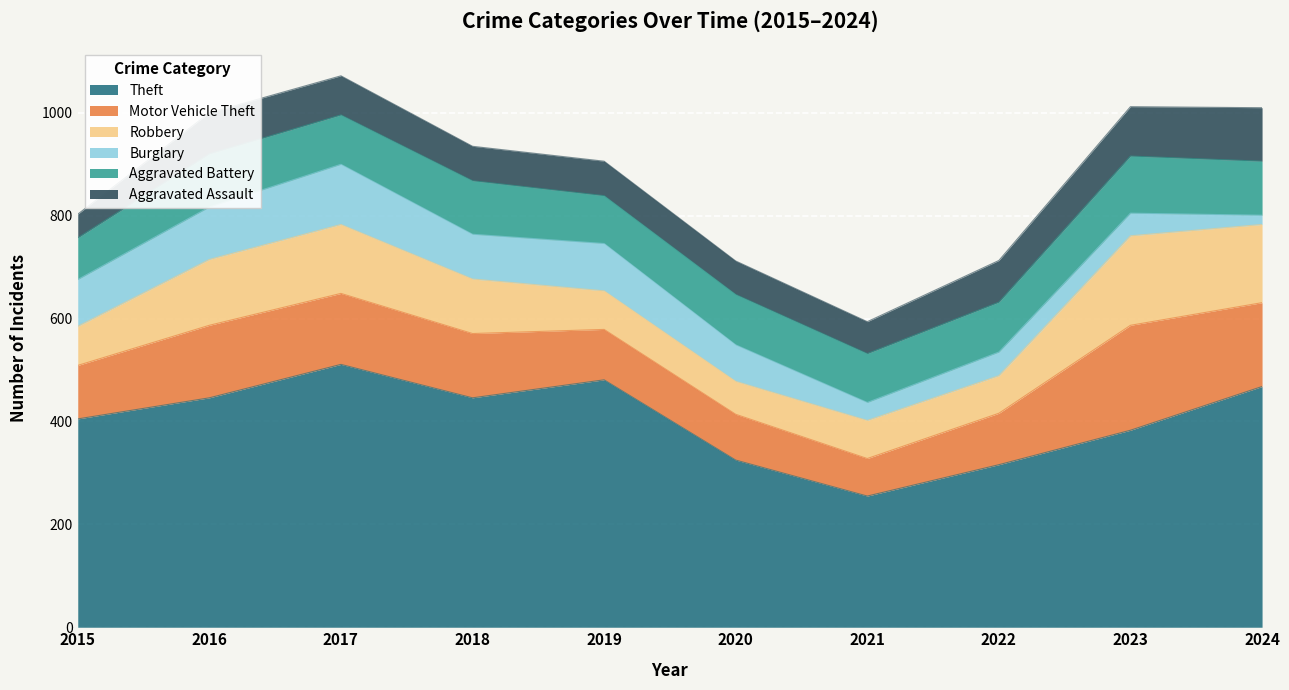

True or false: Burglary has a value of 8 at 2024.

False